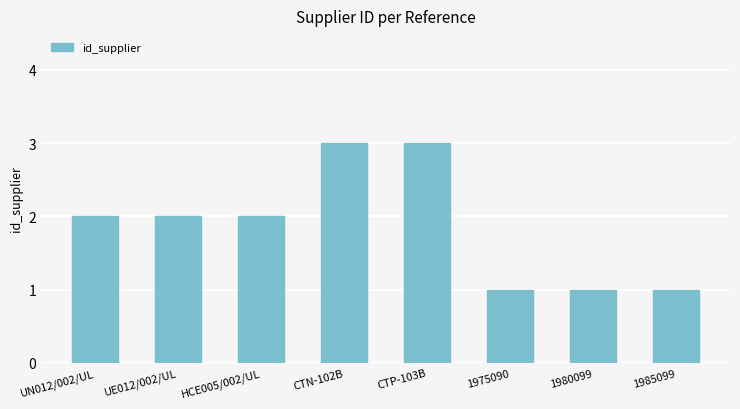

What is the sum of the values at 1985099 and 1975090?

2